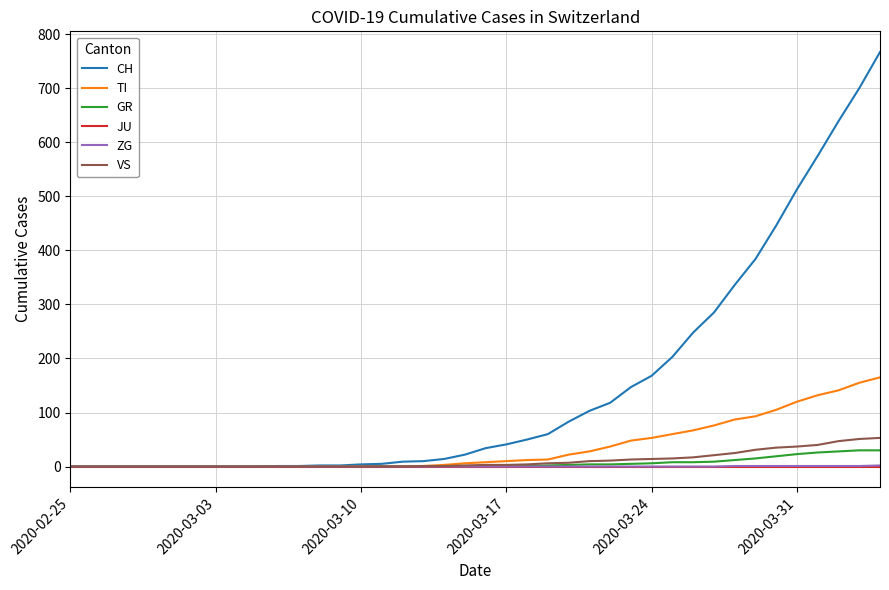

Which series has the largest total across all categories?

CH